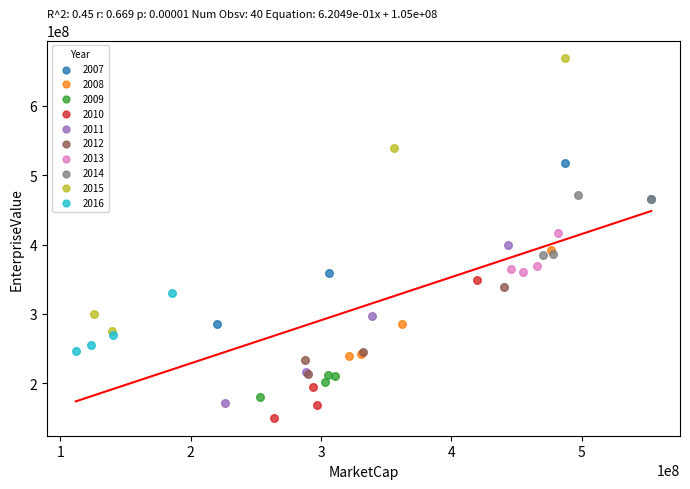

Which series reaches the minimum Y coordinate?

2010